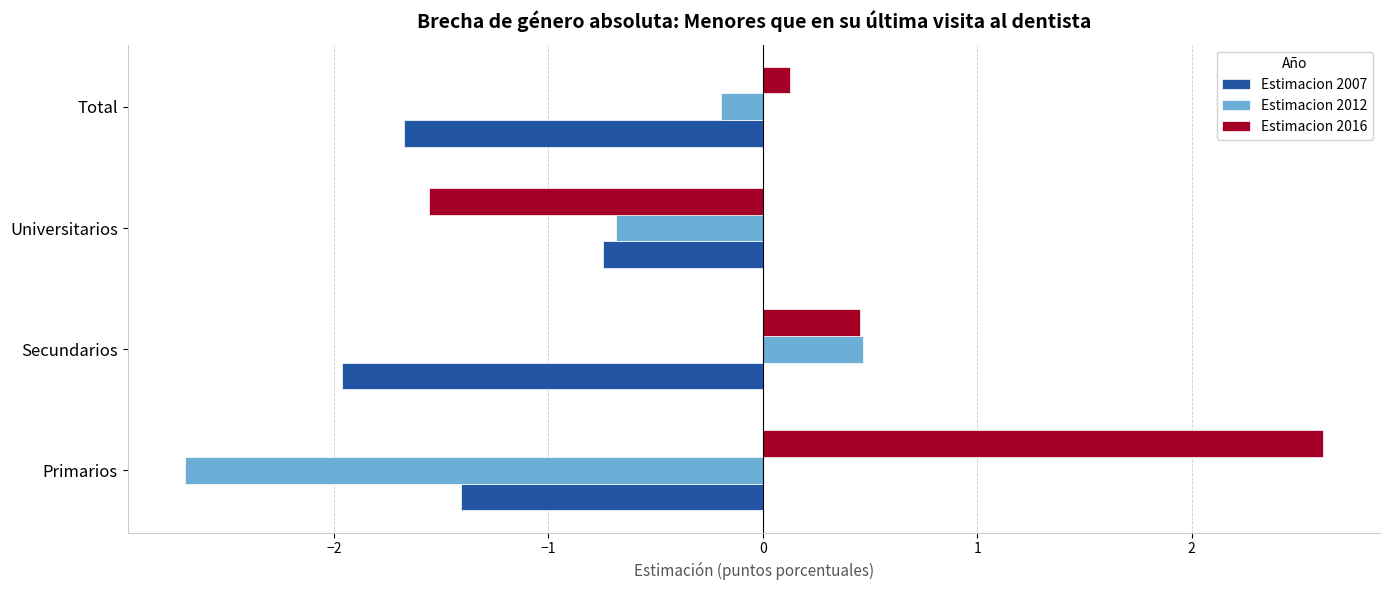

Count the number of data series in this chart.

3